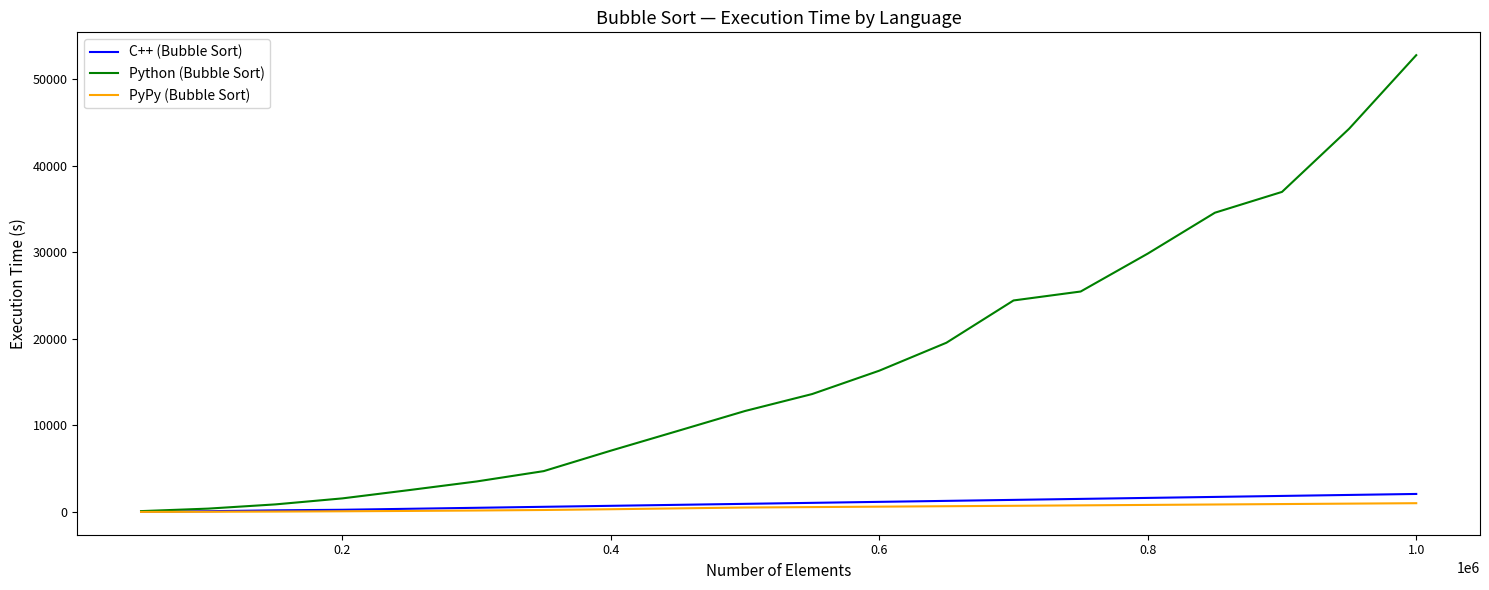

What is the maximum value shown in the chart?

52778.2